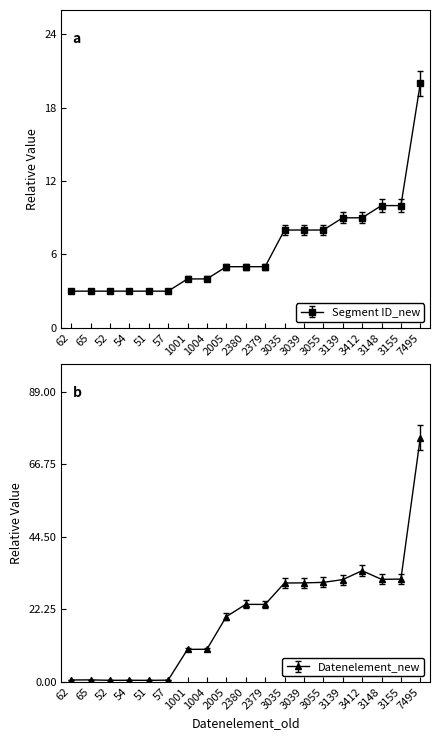

Which series has the largest total across all categories?

Datenelement_new